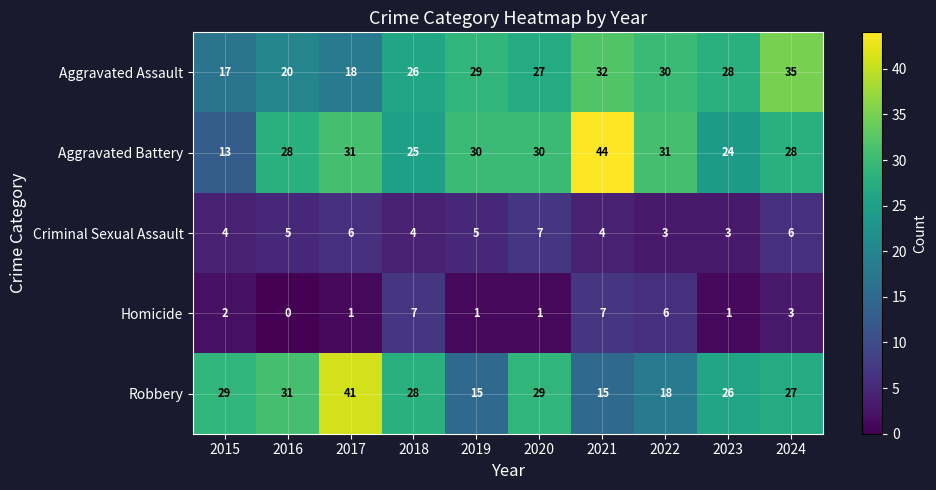

What is the greatest value displayed?

44